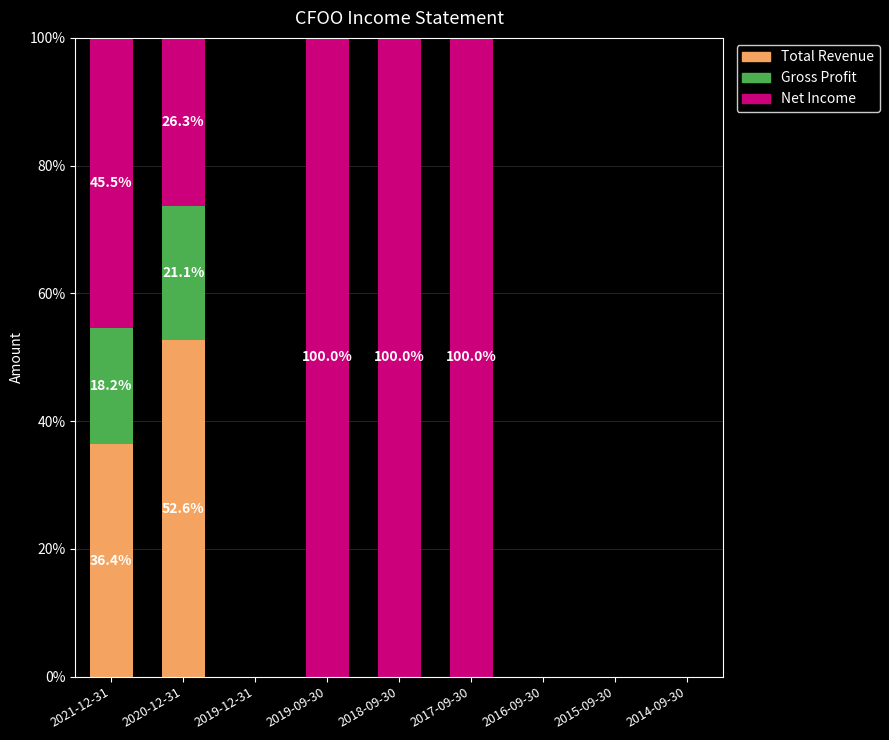

Which category has the highest value in the Total Revenue series?

2020-12-31